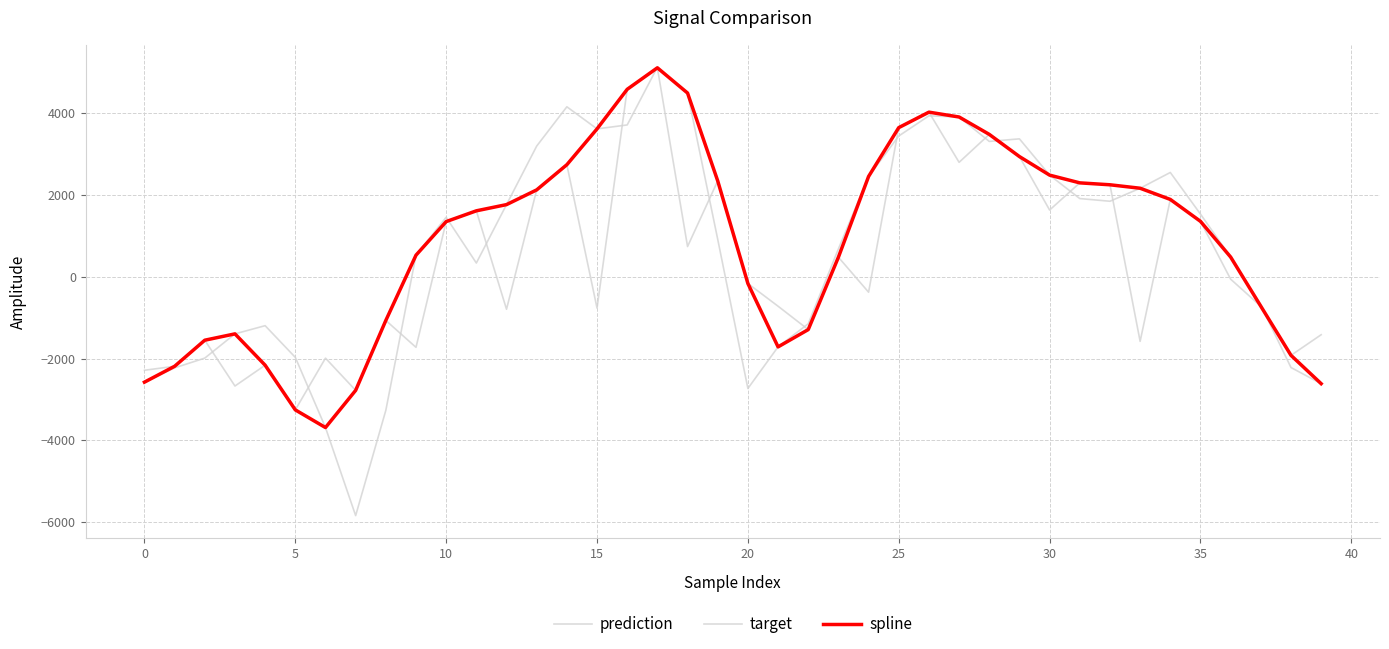

How many lines are shown in the chart?

3